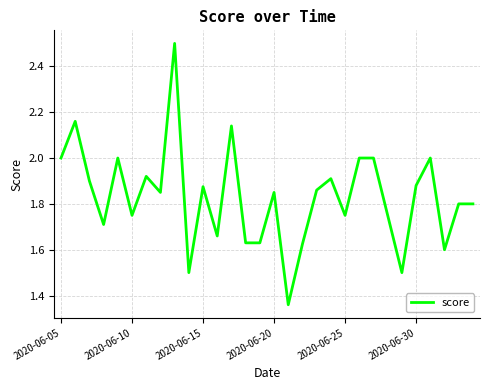

What is the difference between the maximum and minimum values?

1.1